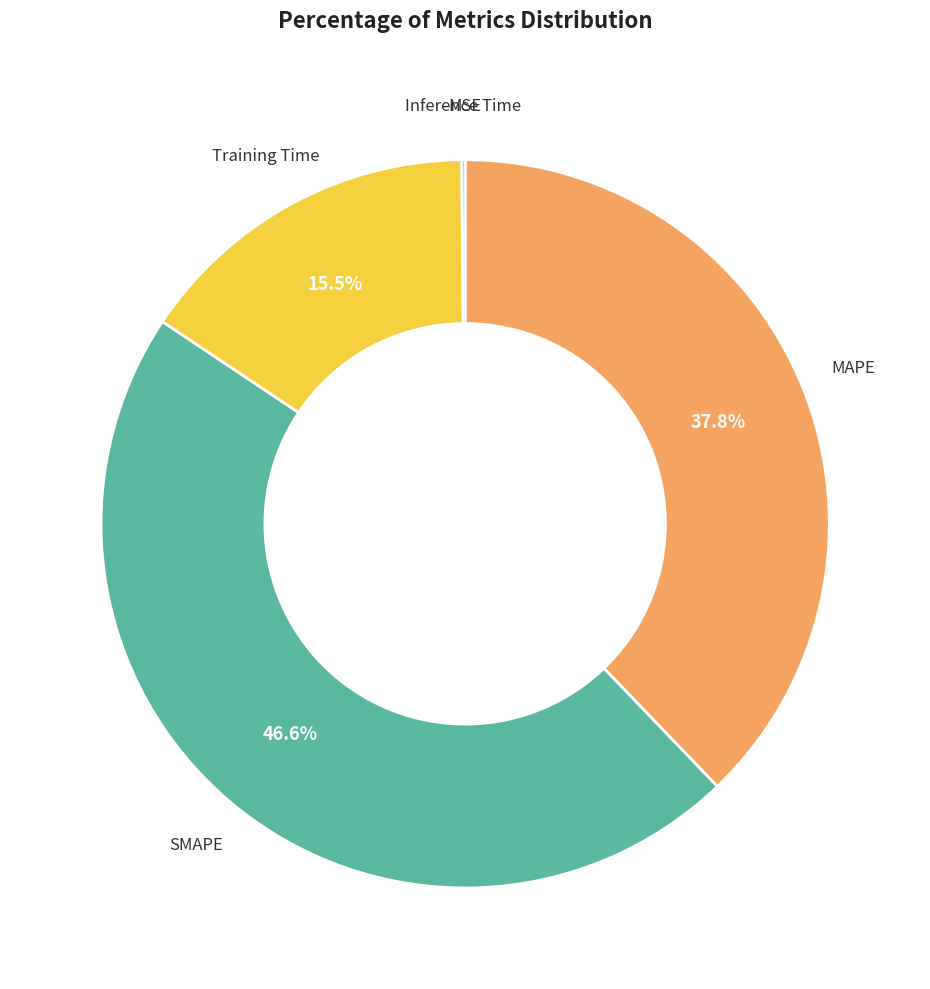

Is there any slice that represents more than half of the pie?

No